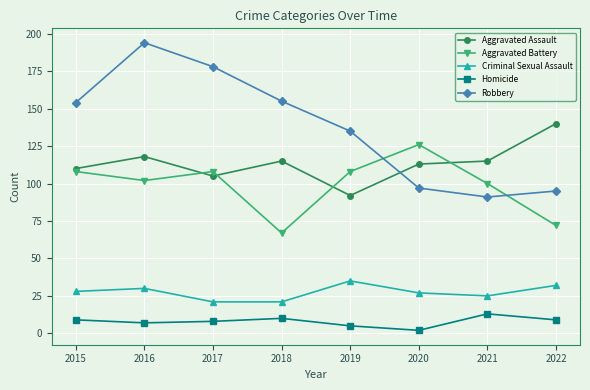

Reading left to right, extract all data points from this chart.

Aggravated Assault: 2015=110	2016=118	2017=105	2018=115	2019=92	2020=113	2021=115	2022=140
Aggravated Battery: 2015=108	2016=102	2017=108	2018=67	2019=108	2020=126	2021=100	2022=72
Criminal Sexual Assault: 2015=28	2016=30	2017=21	2018=21	2019=35	2020=27	2021=25	2022=32
Homicide: 2015=9	2016=7	2017=8	2018=10	2019=5	2020=2	2021=13	2022=9
Robbery: 2015=154	2016=194	2017=178	2018=155	2019=135	2020=97	2021=91	2022=95